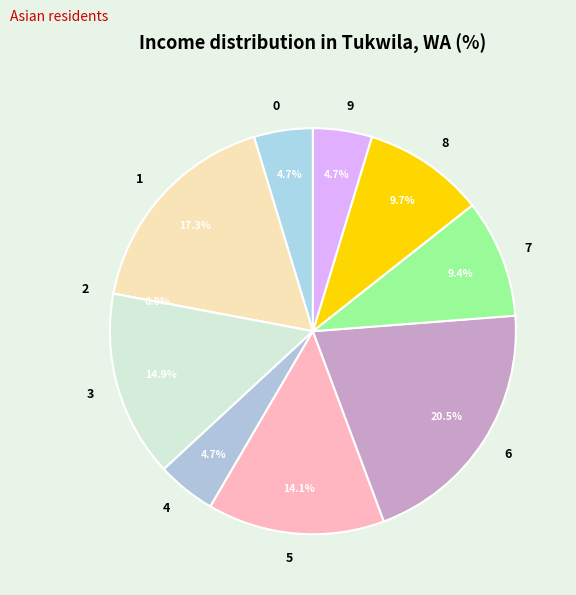

Rank the categories by value from lowest to highest.

2, 0, 4, 9, 7, 8, 5, 3, 1, 6